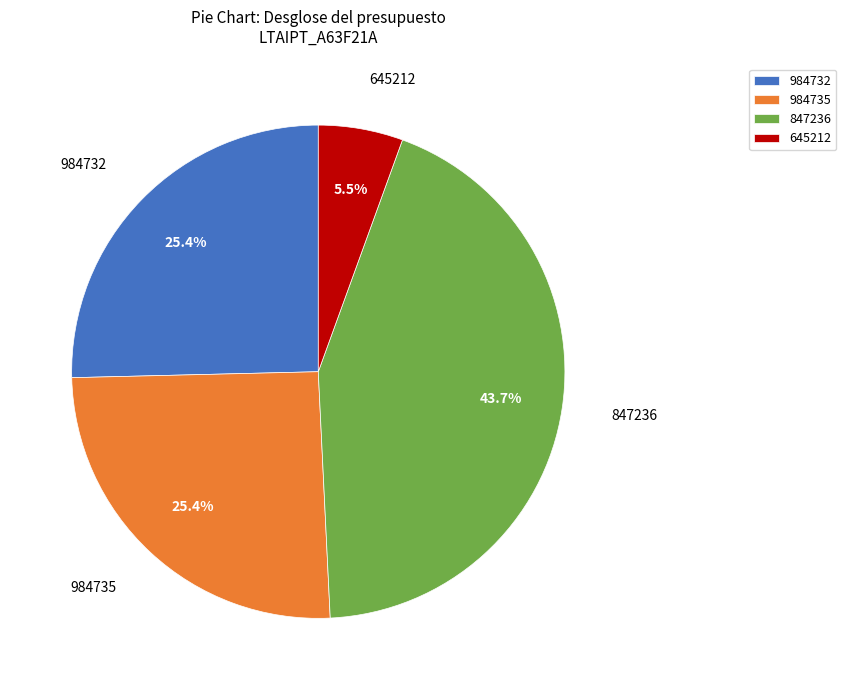

What portion of the pie excludes 984732?

74.6%